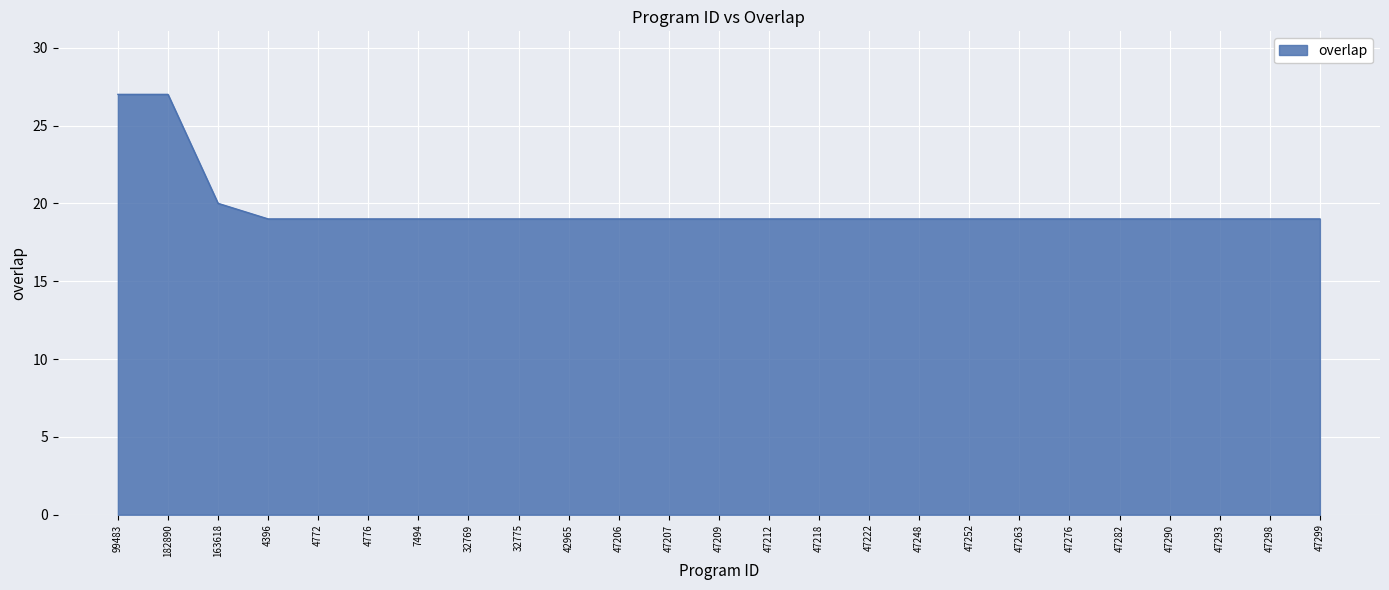

Is it true that the value at 4772 is 33?

False